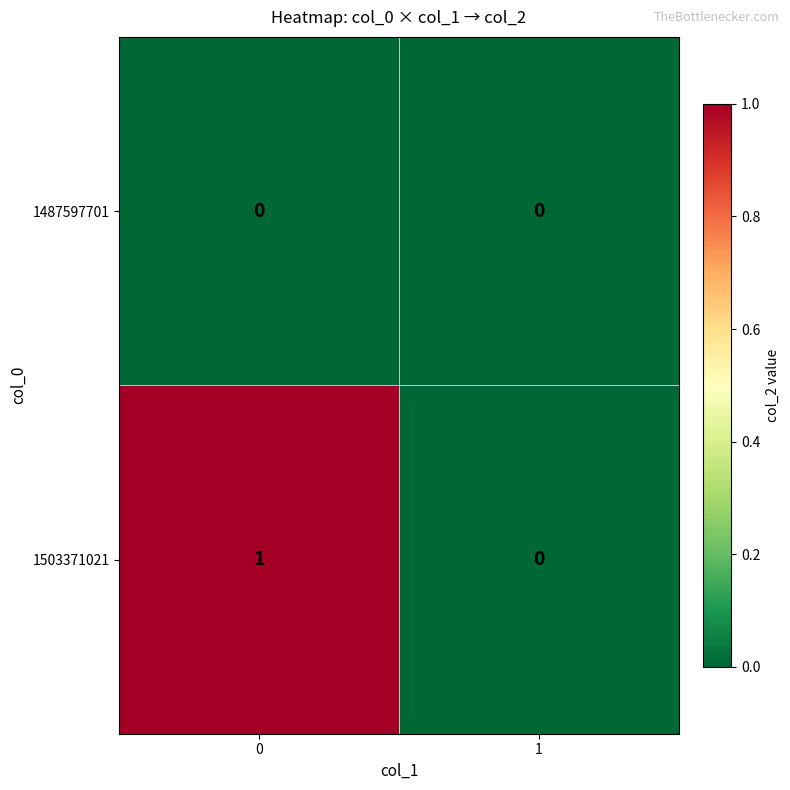

The value of 1487597701 at 0 is 0. True or false?

True